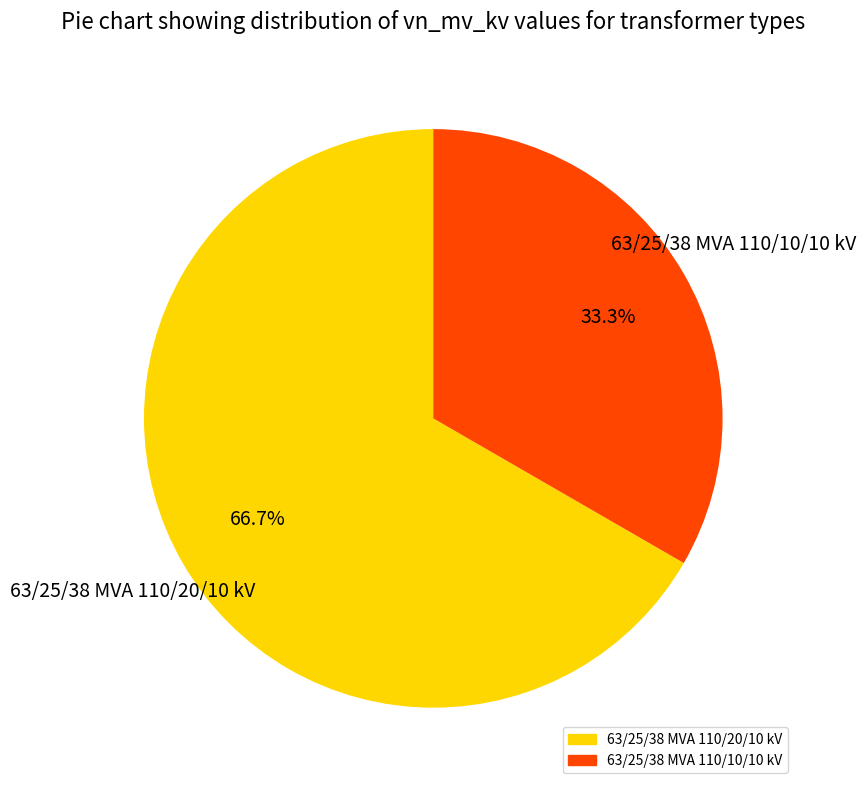

Rank the categories by value from lowest to highest.

63/25/38 MVA 110/10/10 kV, 63/25/38 MVA 110/20/10 kV